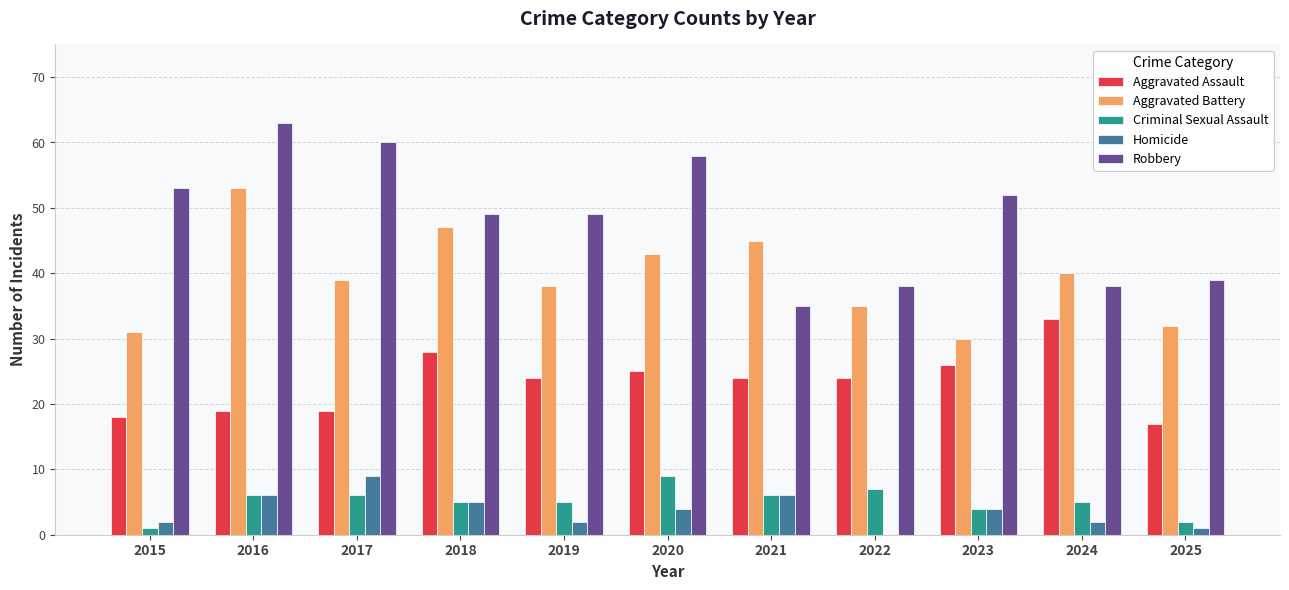

How many positive values does the Homicide series have?

10